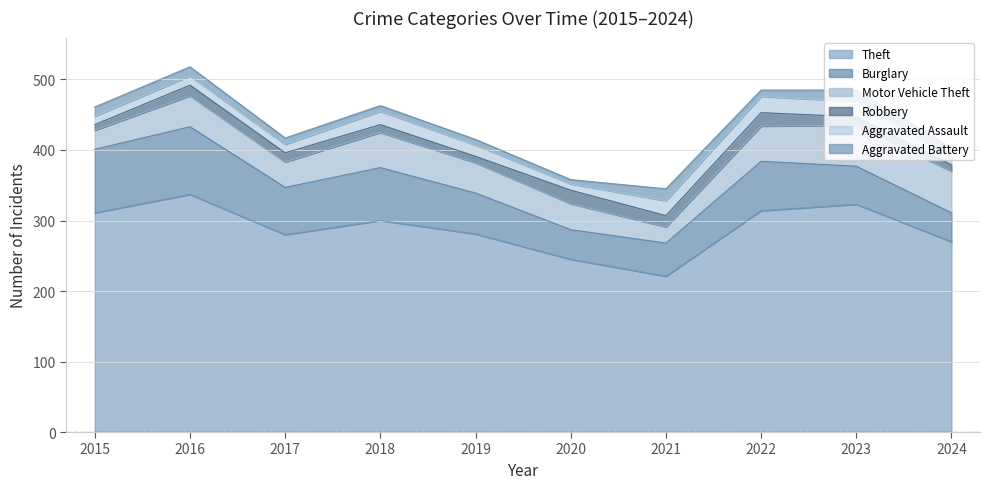

Is it true that Robbery equals 9 at 2022?

False